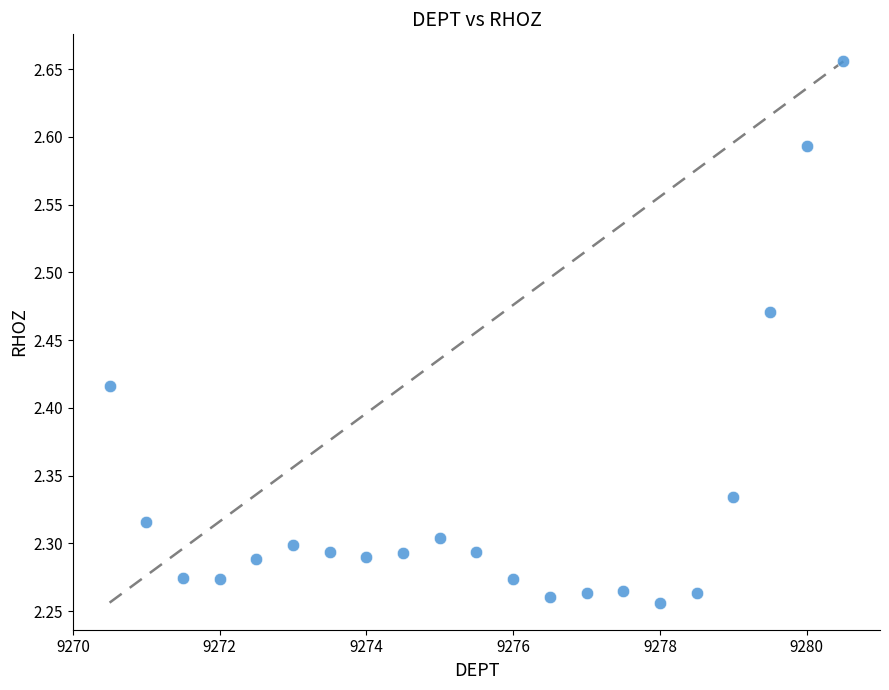

What is the range of Y values (max minus min)?

0.4